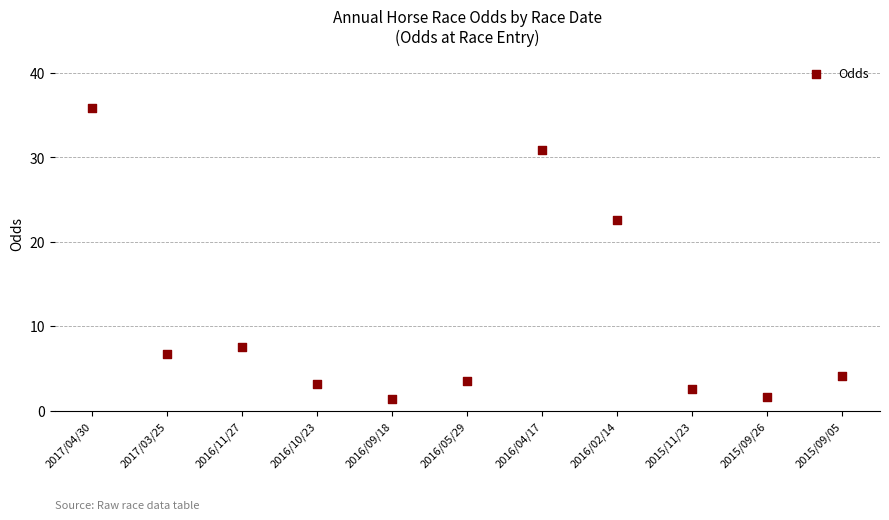

What Y value in the scatter plot is closest to 18?

22.6